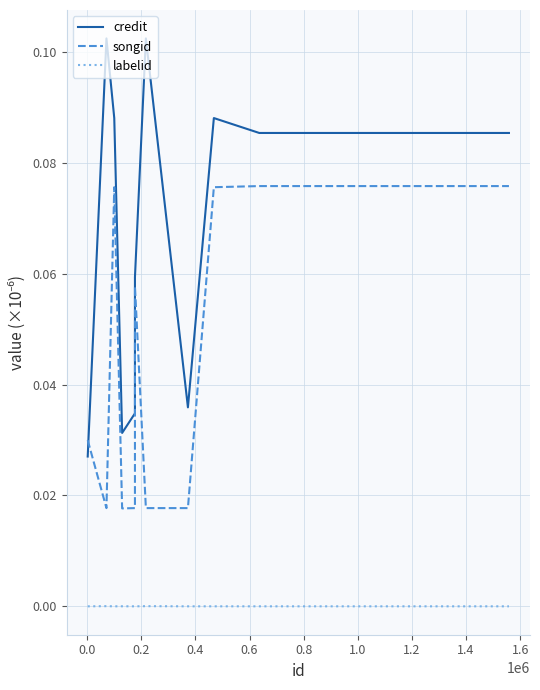

How many times do songid and credit cross each other?

1